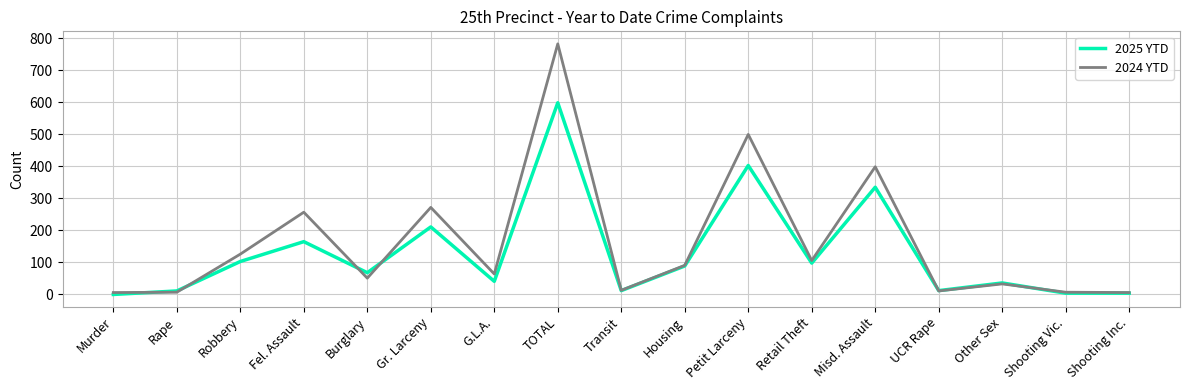

What is the difference between the second highest and minimum values in the 2025 YTD series?

403